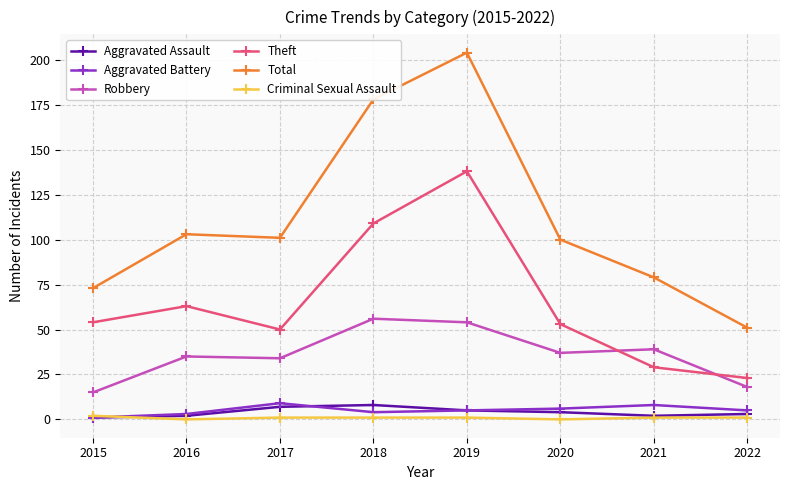

How many lines are shown in the chart?

6